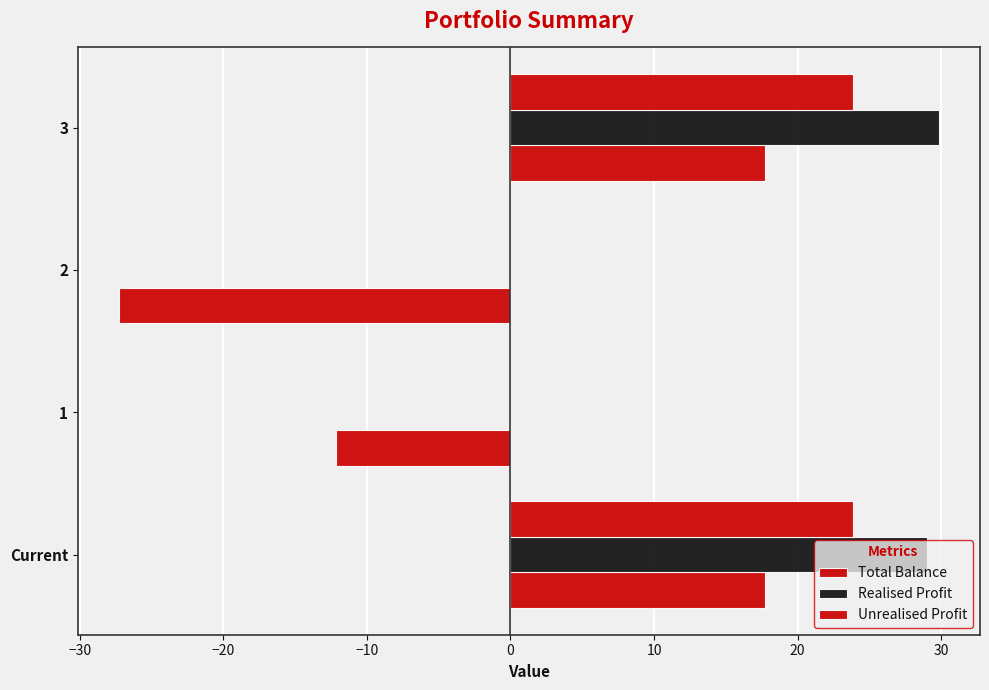

How many values in the Unrealised Profit series exceed 23?

2